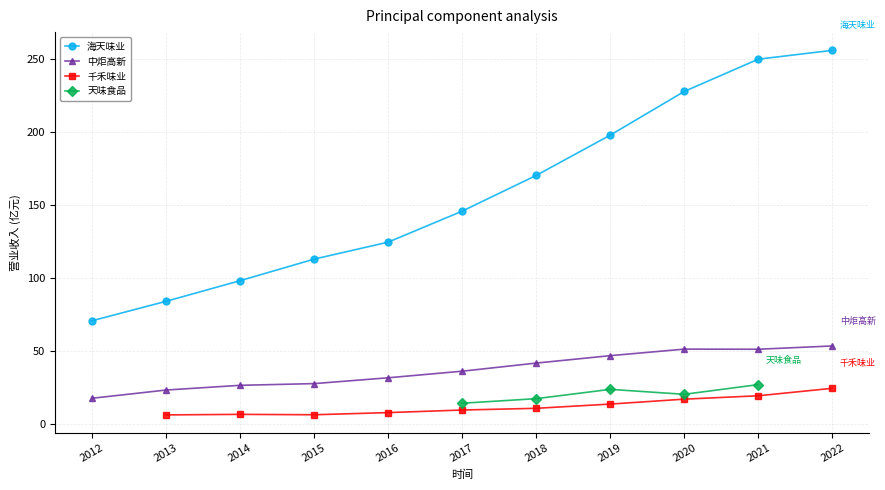

Which series has the largest range (max minus min)?

海天味业